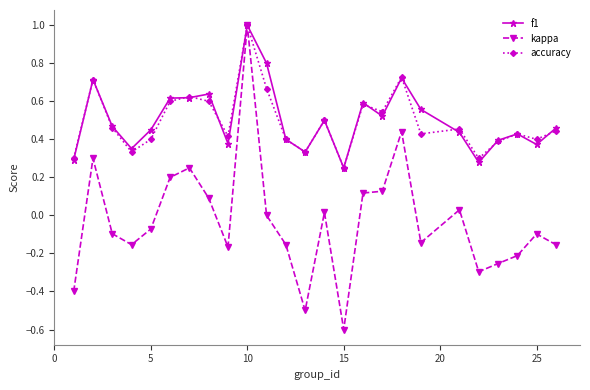

Count the number of categories in the chart.

25